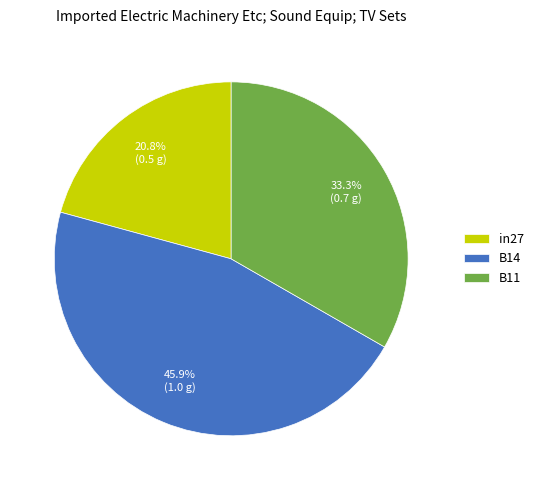

The in27 slice represents 21% of the pie. True or false?

True